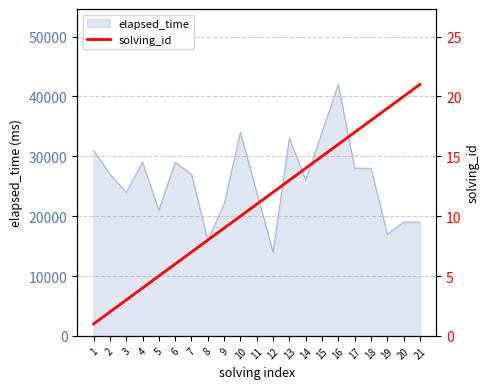

Reading right to left, what are all the values shown in this chart?

21=21	20=20	19=19	18=18	17=17	16=16	15=15	14=14	13=13	12=12	11=11	10=10	9=9	8=8	7=7	6=6	5=5	4=4	3=3	2=2	1=1